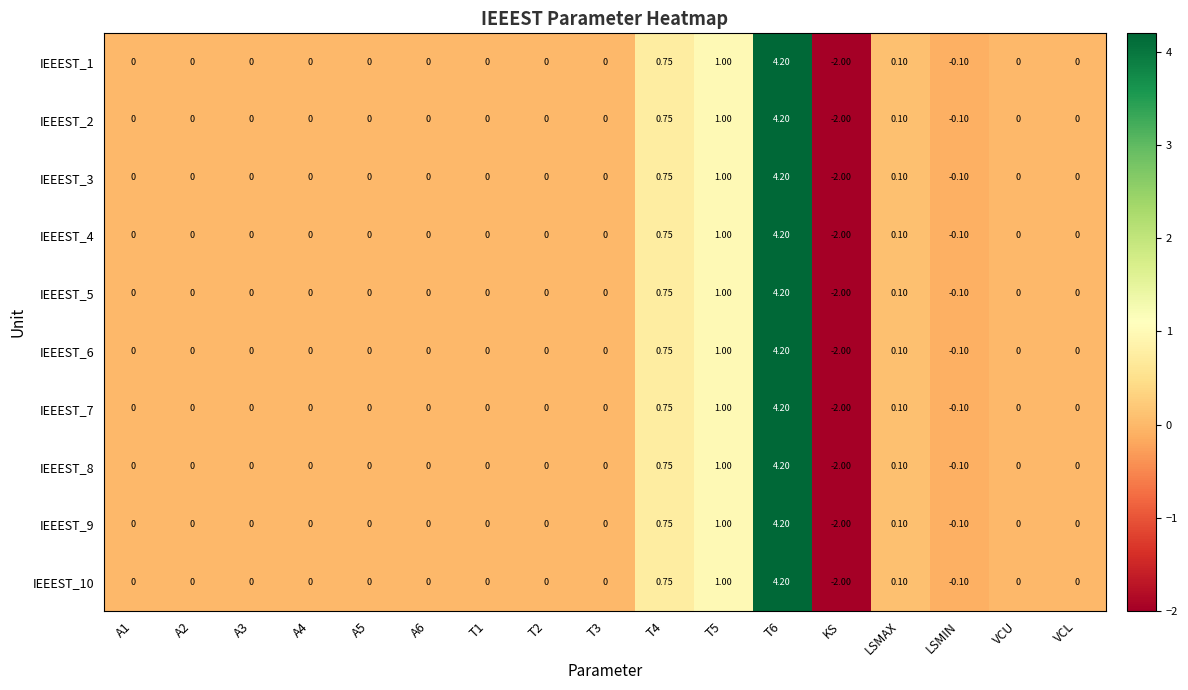

Is the value of IEEEST_1 at A3 greater than the value of IEEEST_8 at KS?

Yes